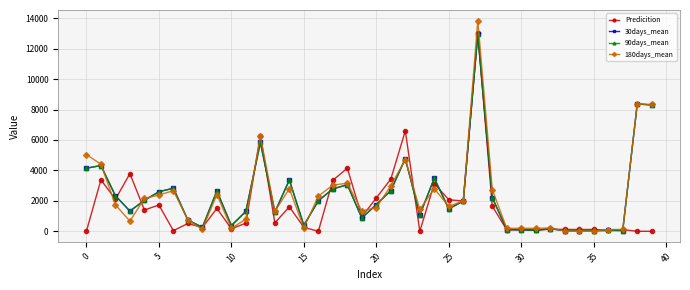

Which category has the highest value in the 30days_mean series?

27